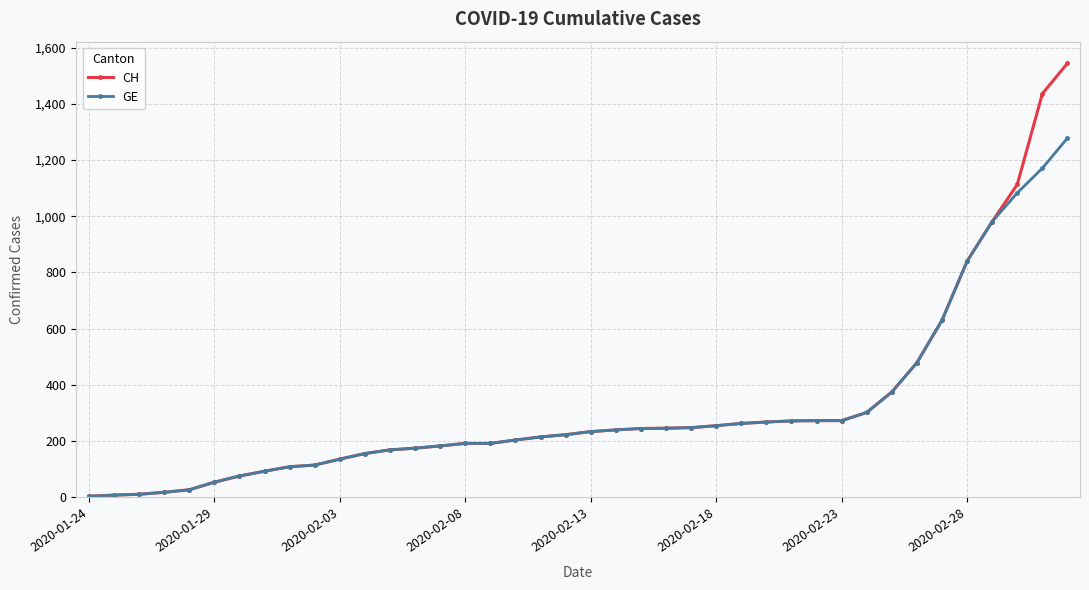

Rank the series by their maximum value, from highest to lowest.

CH, GE